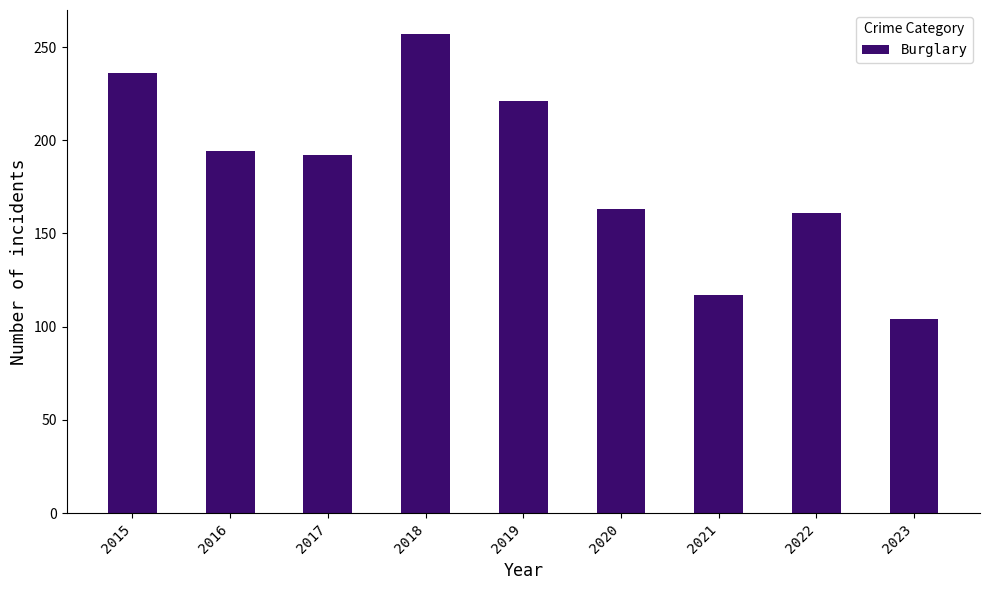

The value at 2016 is 194. True or false?

True